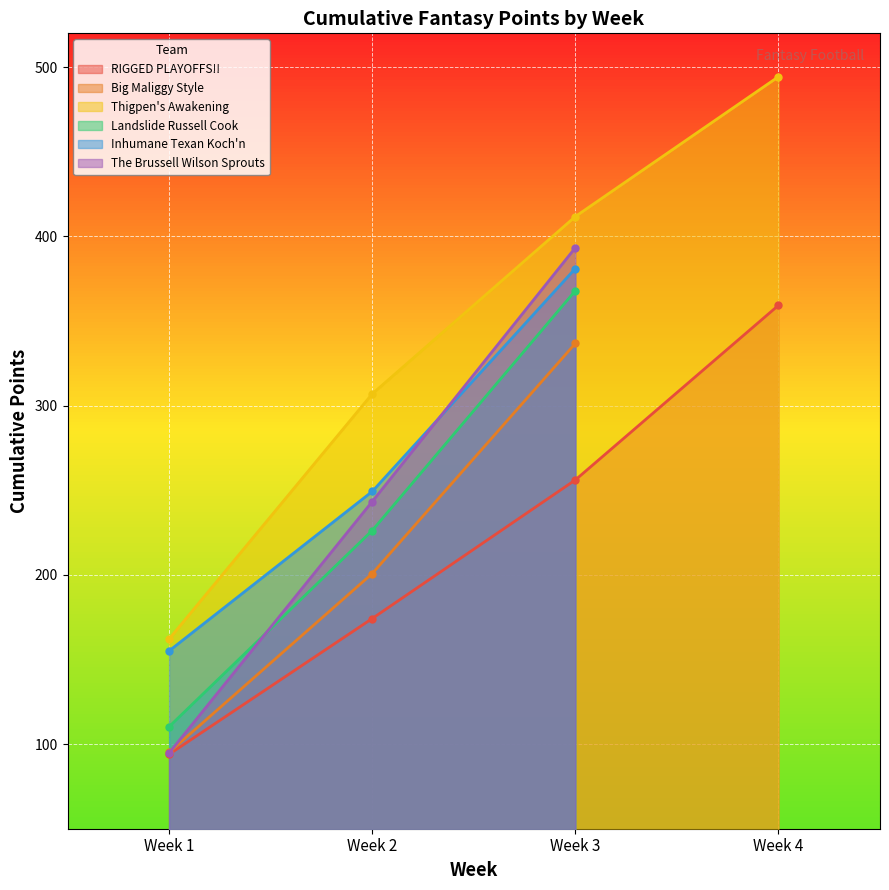

The The Brussell Wilson Sprouts series shows 393.3 at 3. True or false?

True